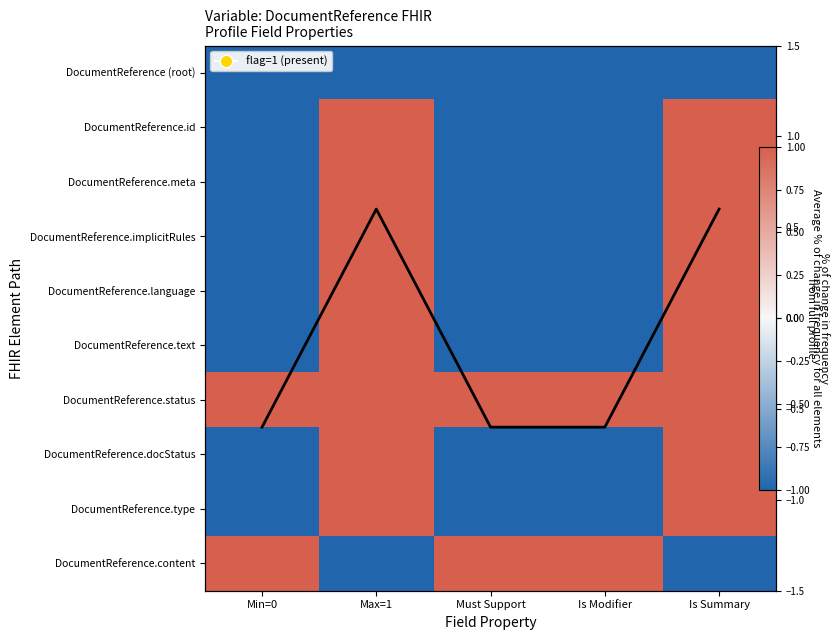

How many DocumentReference.docStatus values are between -1 and 1?

5